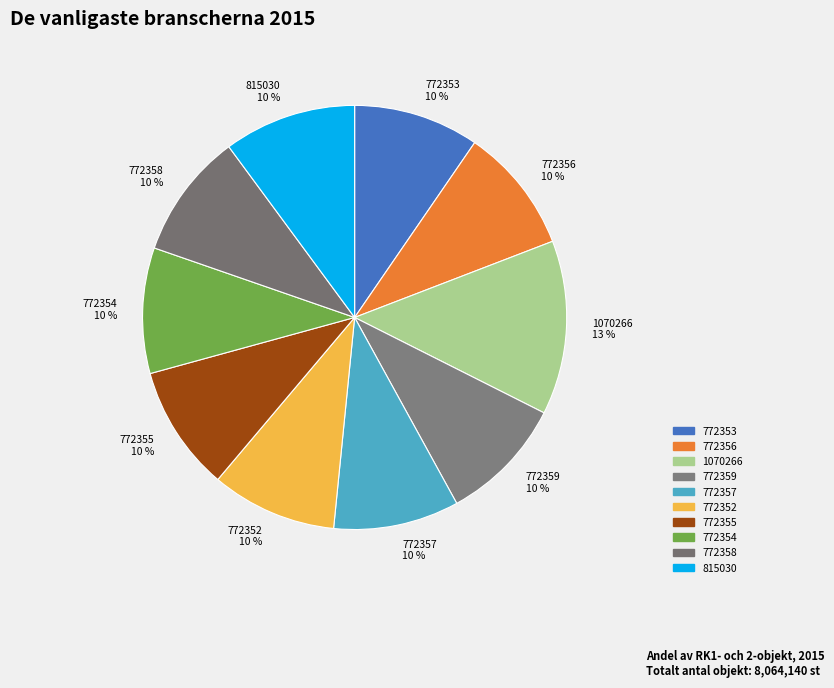

Approximately how many times larger is the value at 772355 10 % compared to 772353 10 %?

1.0